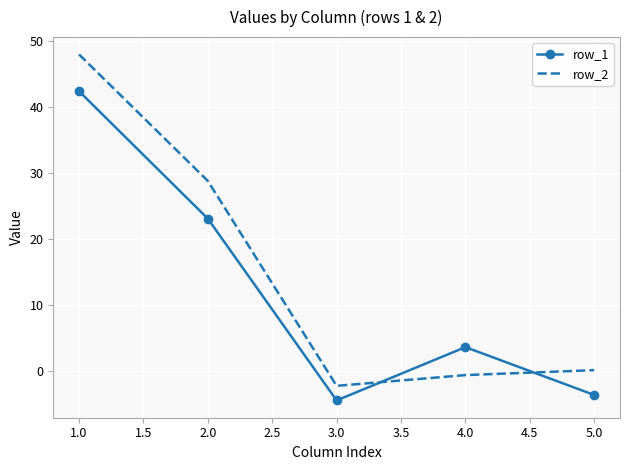

How many intersections are there between row_2 and row_1?

2